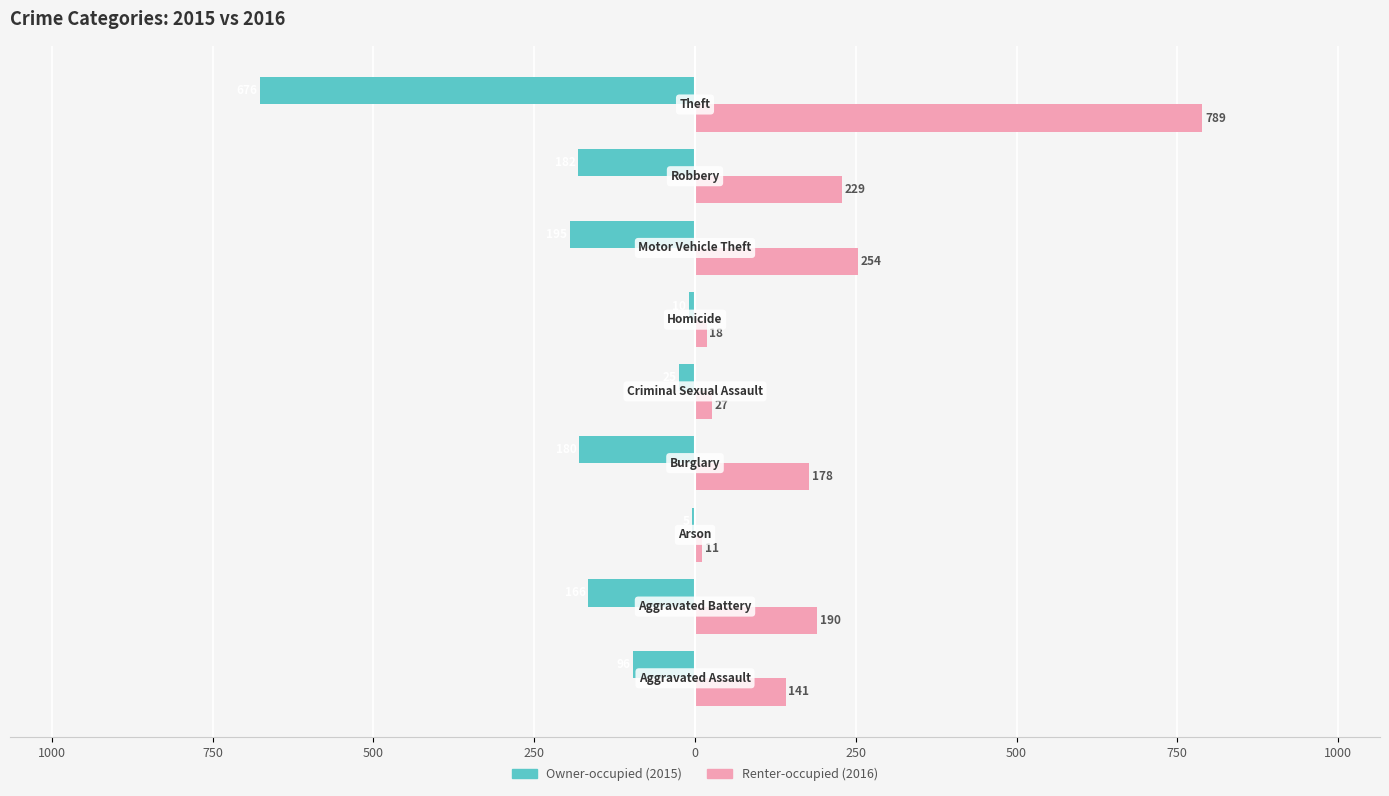

How many bars are there in total?

18